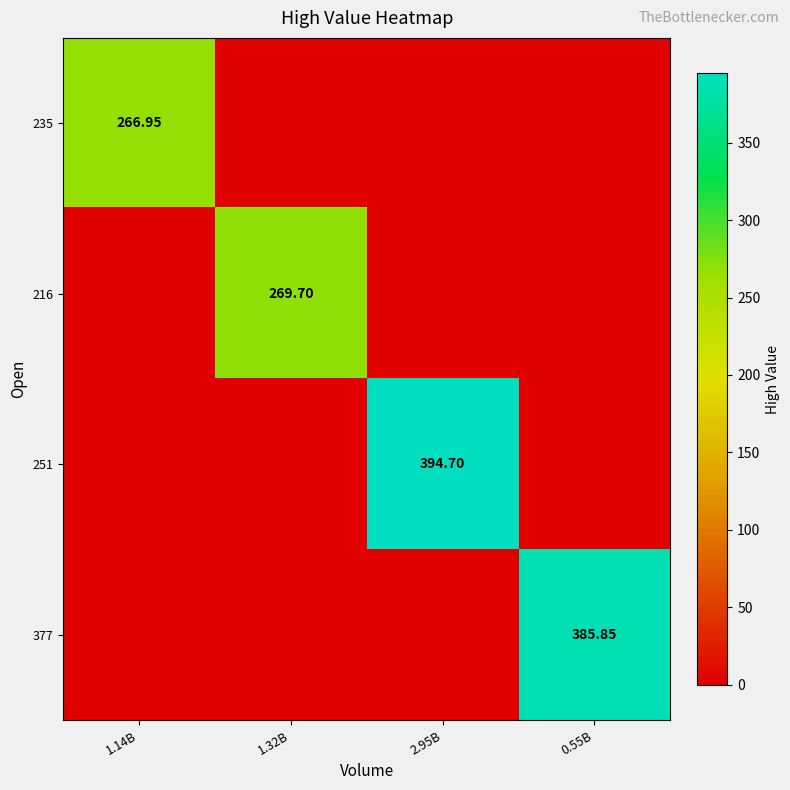

At how many categories does at least one series exceed 110?

4